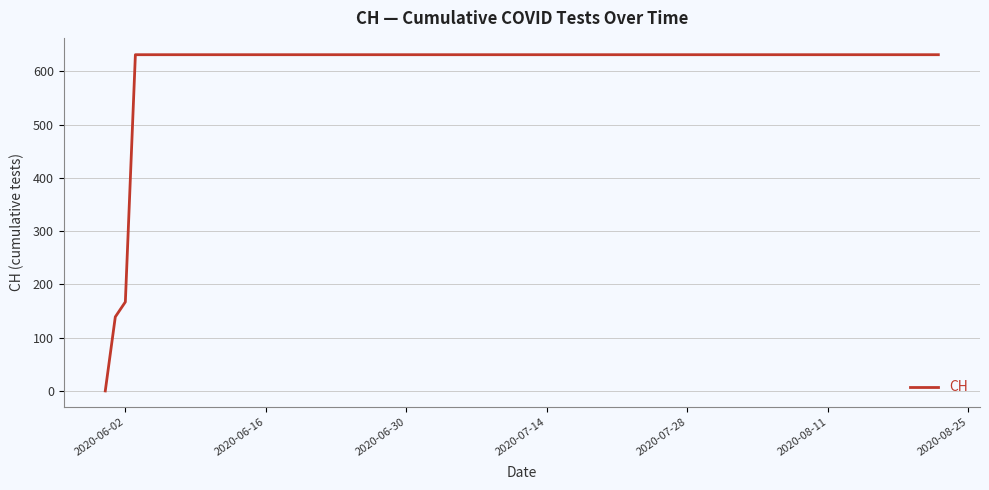

What is the difference between the maximum and minimum values?

631